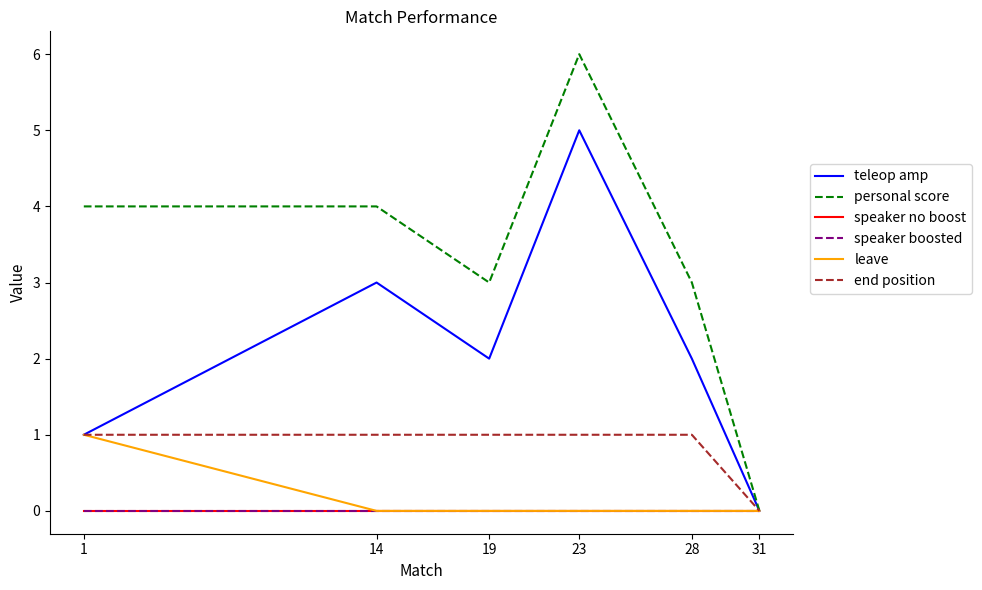

Is this an area chart (filled region under the line)?

No